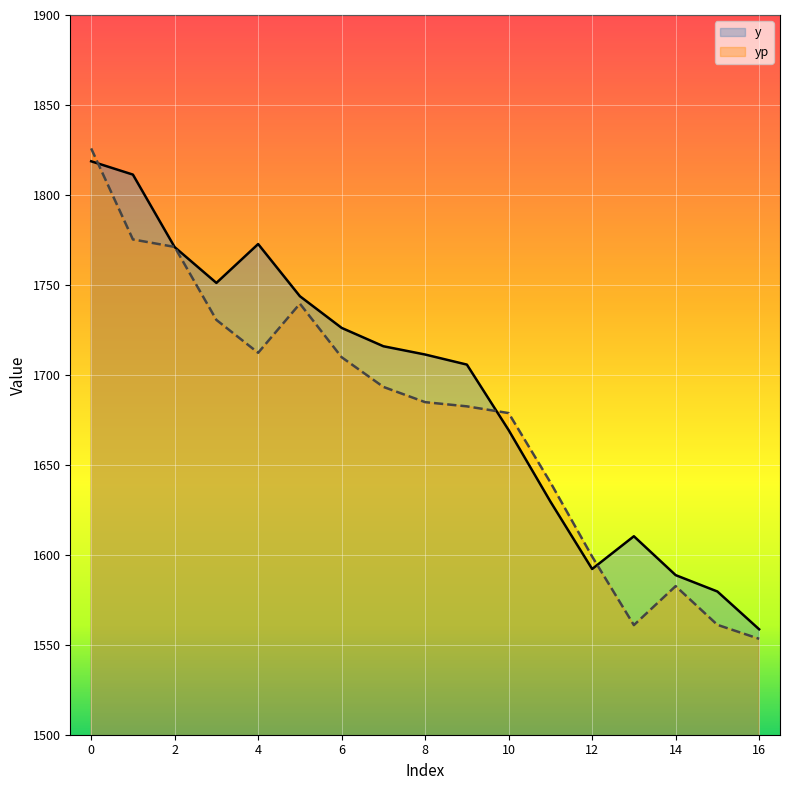

At which label is y closest to 1688?

9